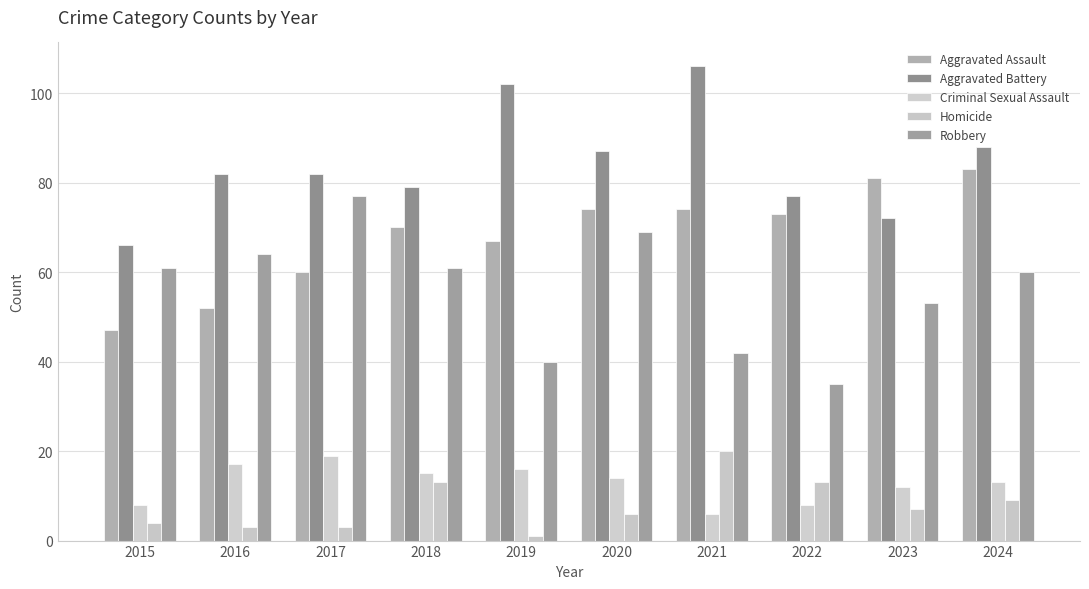

At 2022, list the series in order from largest to smallest.

Aggravated Battery, Aggravated Assault, Robbery, Homicide, Criminal Sexual Assault